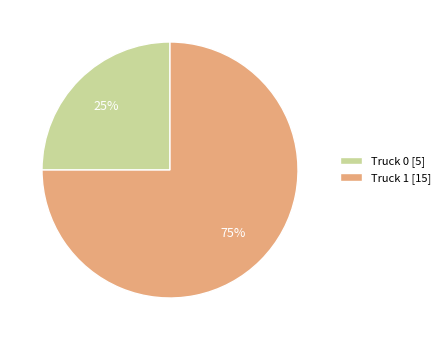

Rank the categories by value from lowest to highest.

Truck 0, Truck 1